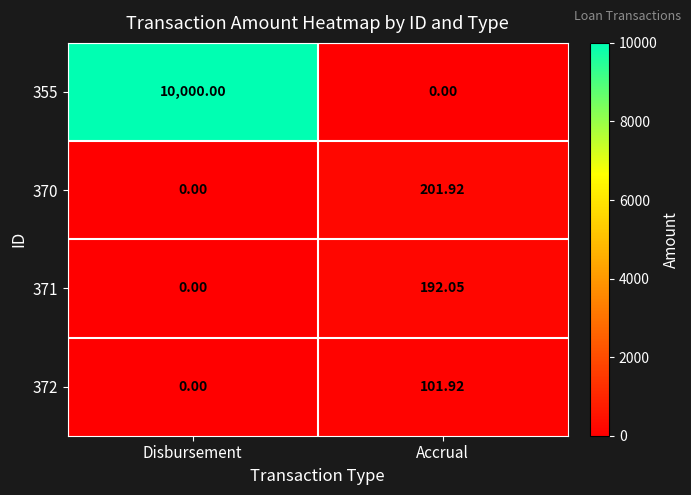

At which label does 370 reach its minimum?

Disbursement